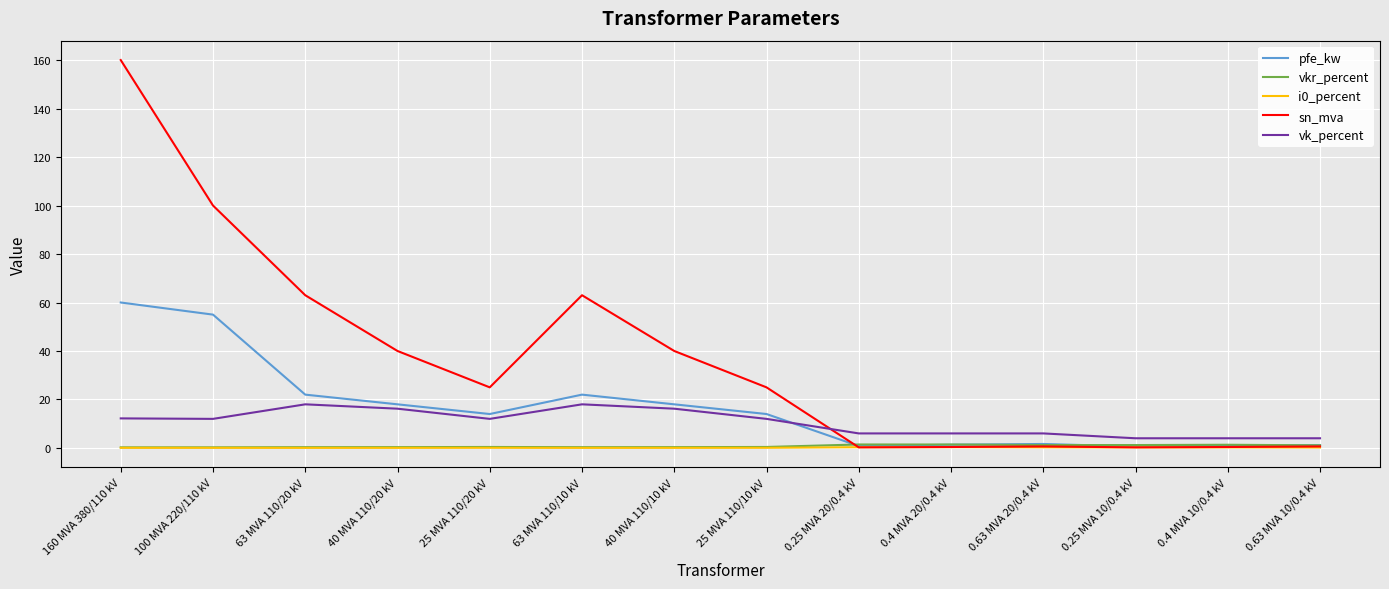

True or false: pfe_kw has more than 1 points higher than both neighbors.

True